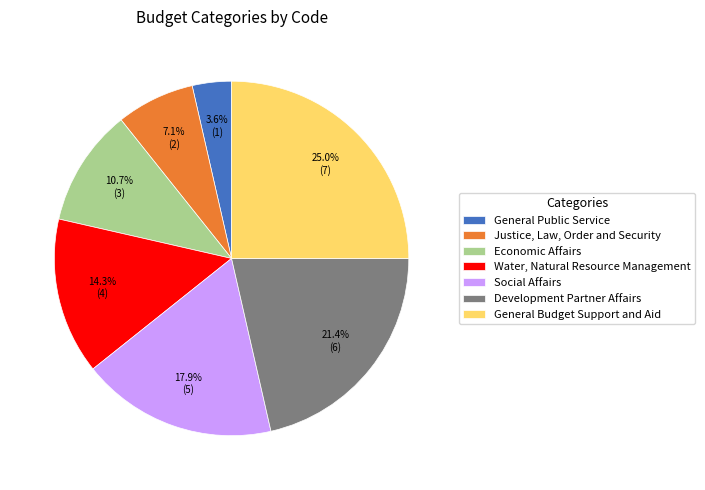

What is the smallest slice in the pie chart?

General Public Service